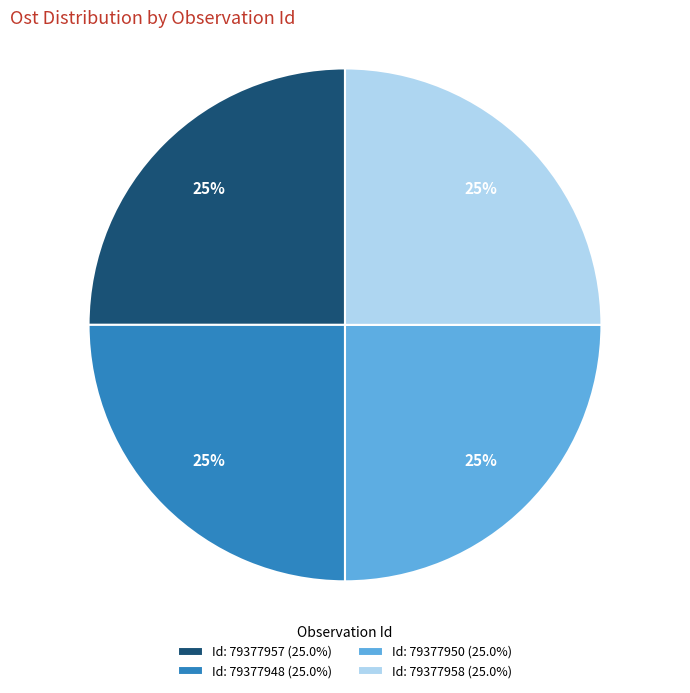

To the nearest percent, what is the combined percentage of Id: 79377957 (25.0%) and Id: 79377950 (25.0%)?

50%